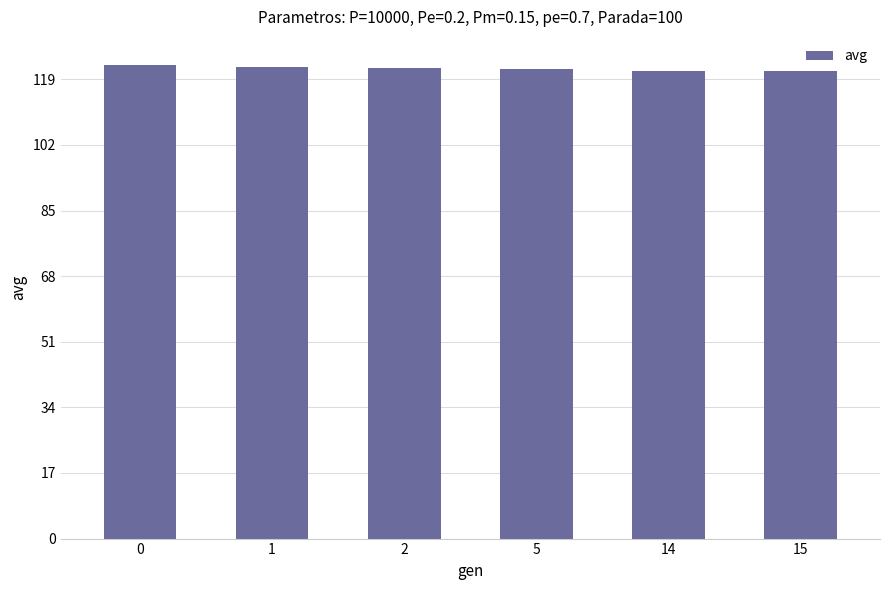

Is it true that the value at 14 is 121.2?

True